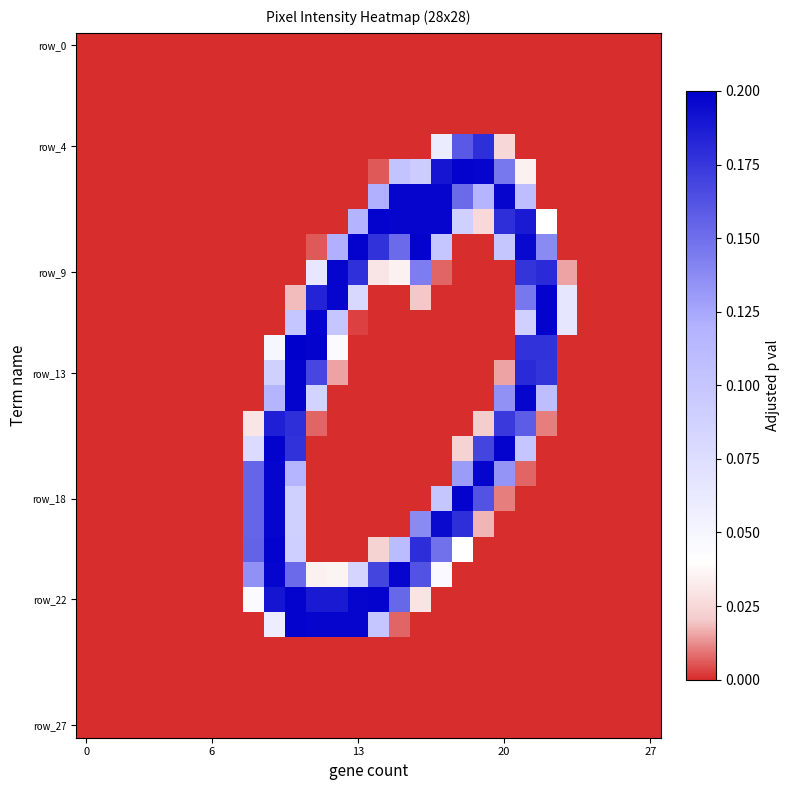

What is the greatest value displayed?

1.0